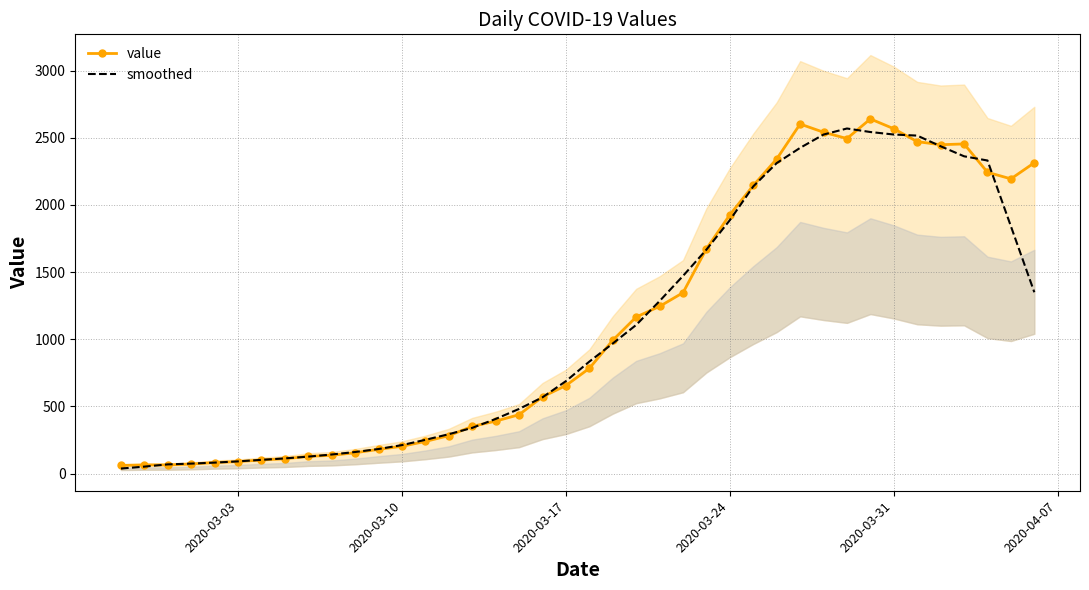

What is the sum of all value values?

44980.0